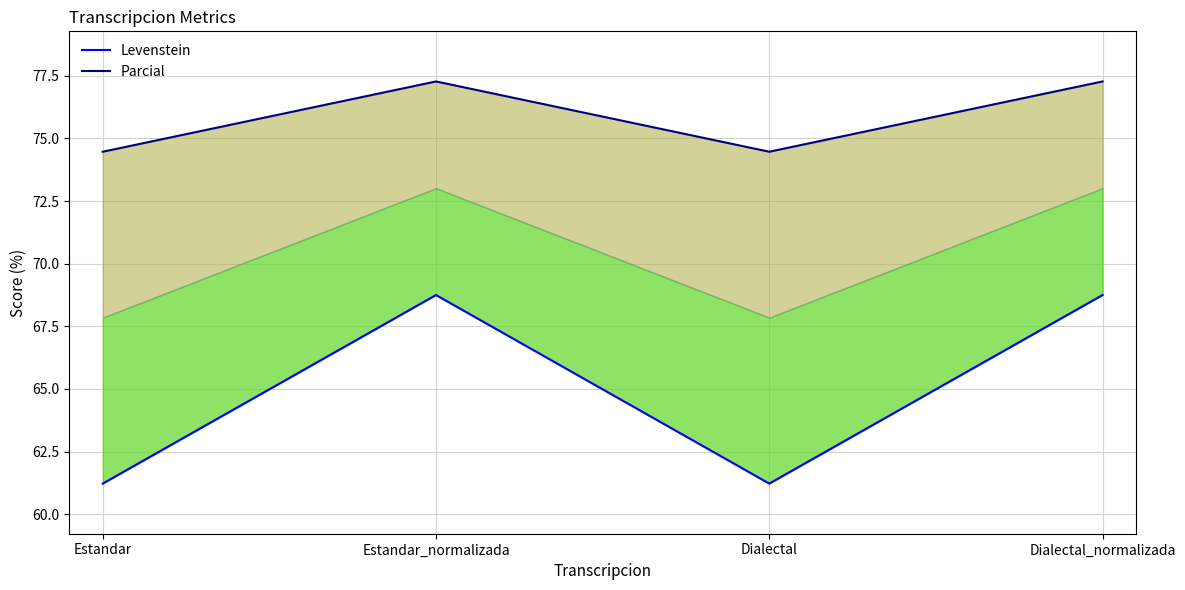

What is the value of the Levenstein point at the 1st from the left?

61.2